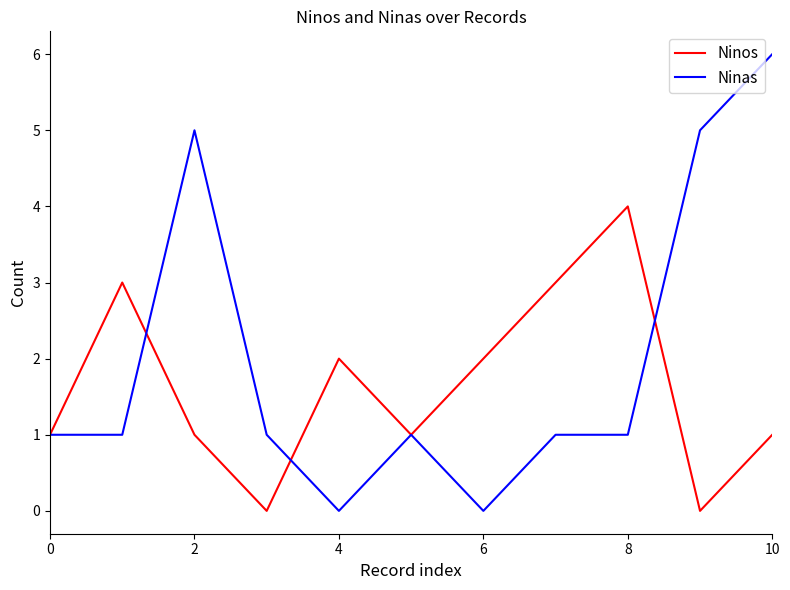

Which series has the largest range (max minus min)?

Ninas